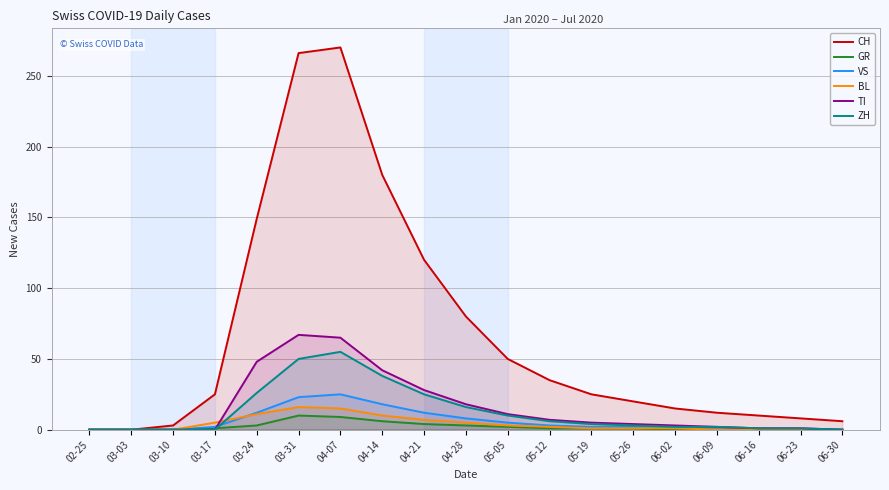

Rank the categories by CH value from highest to lowest.

04-07, 03-31, 04-14, 03-24, 04-21, 04-28, 05-05, 05-12, 03-17, 05-19, 05-26, 06-02, 06-09, 06-16, 06-23, 06-30, 03-10, 02-25, 03-03